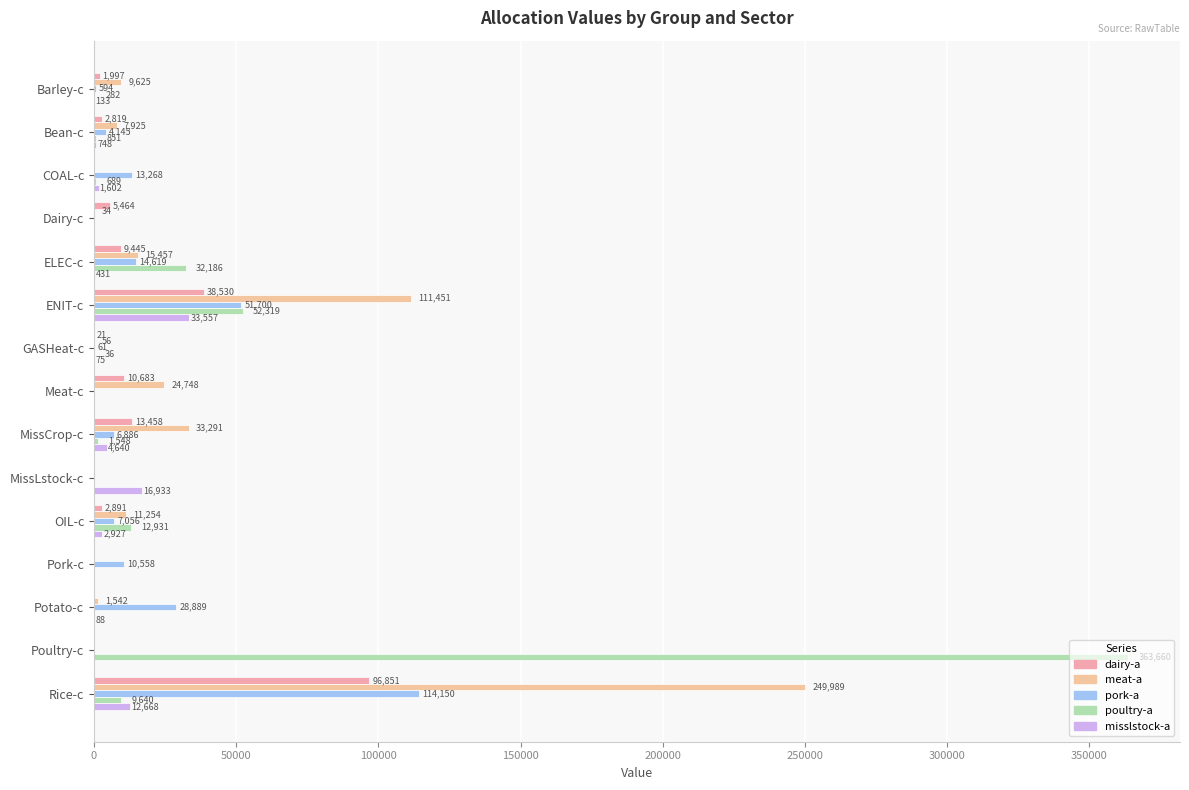

Which series has the widest spread of values?

poultry-a